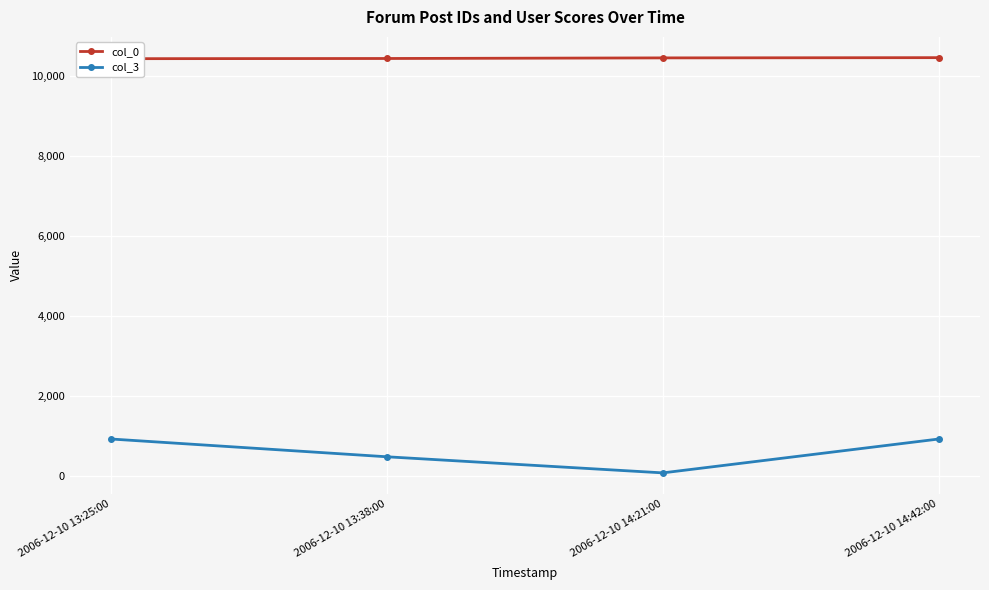

Which series has the widest spread of values?

col_3